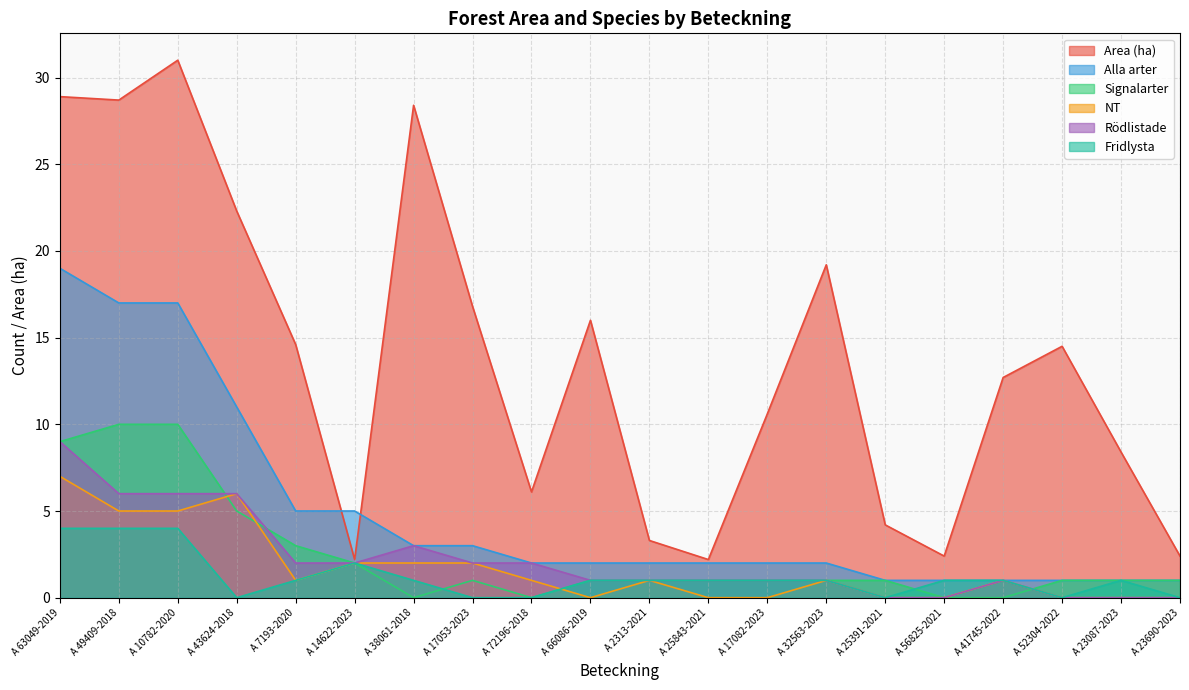

How many values in NT are above zero?

12